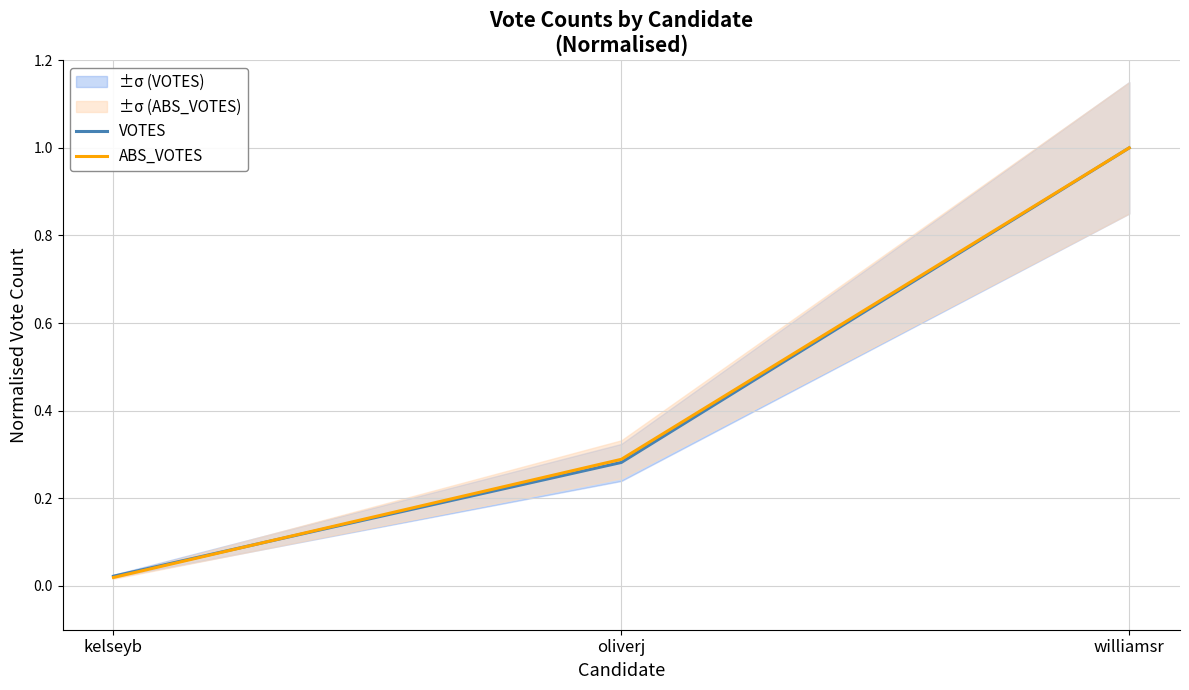

What position from the right is williamsr?

1